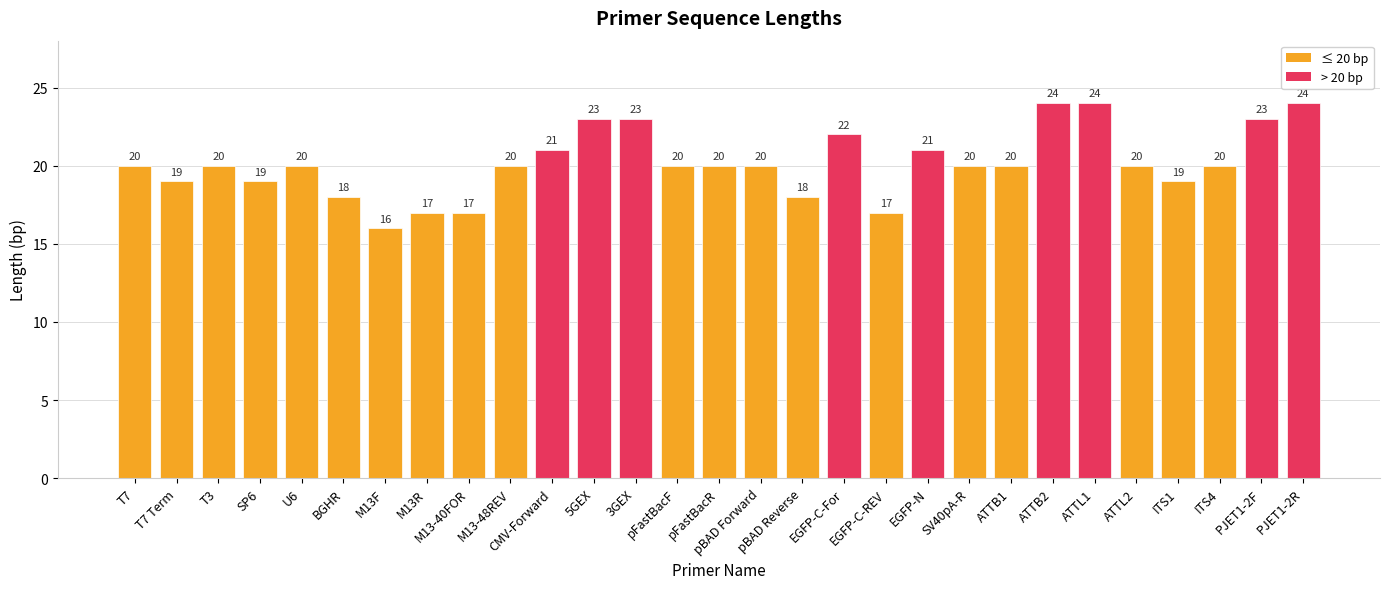

What is the minimum value shown in the chart?

16